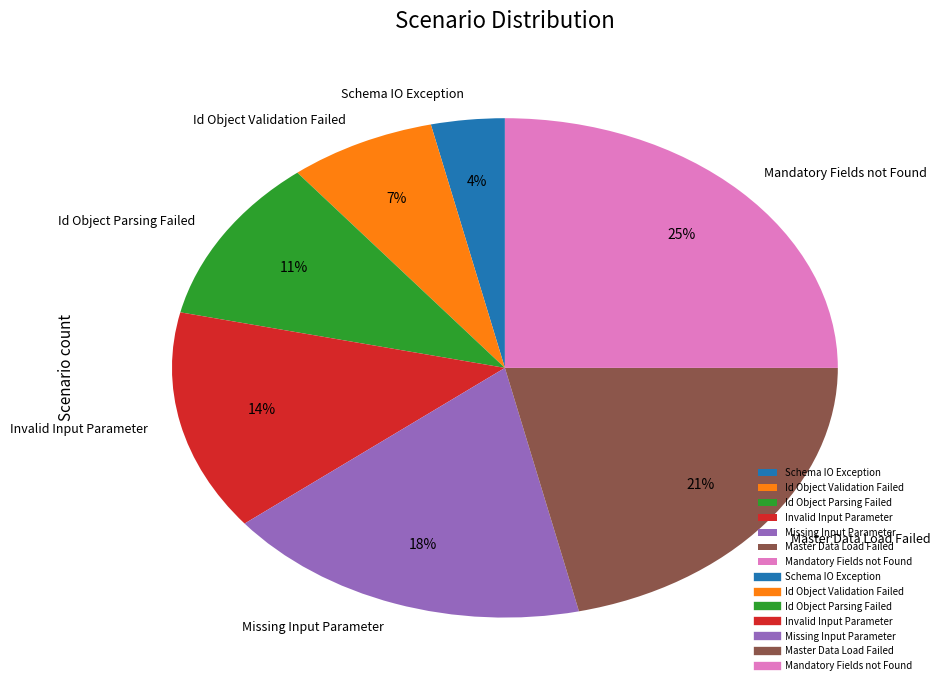

How many segments does this pie chart have?

7